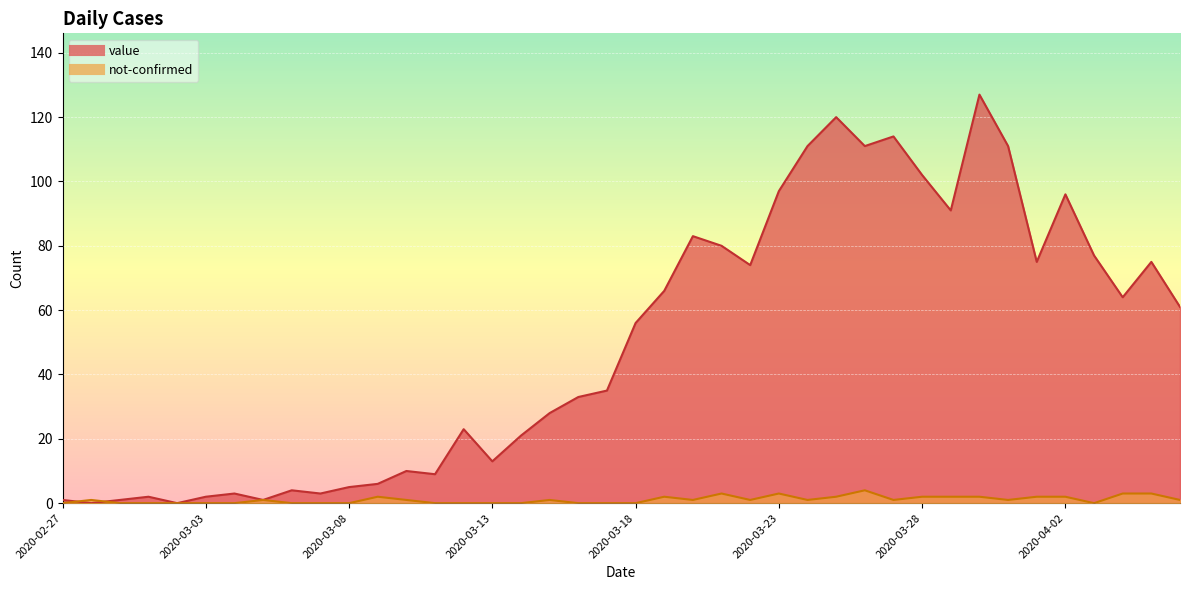

At which label does not-confirmed reach its peak?

2020-03-26